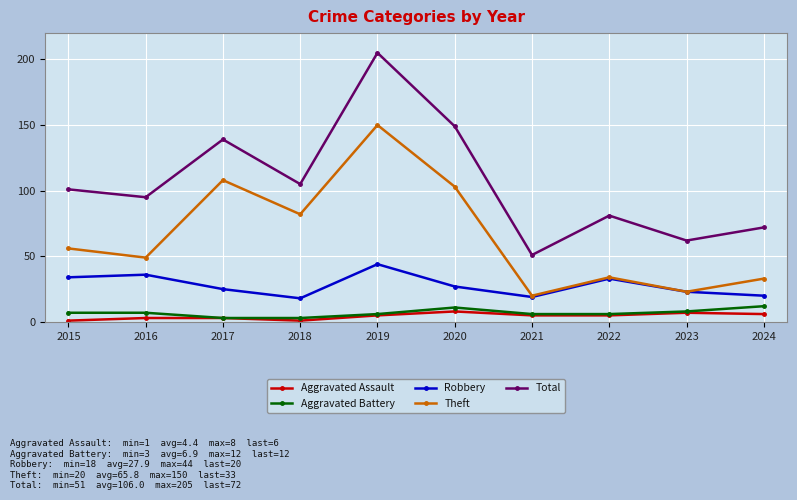

In Total, how many points are higher than both neighbors (excluding endpoints)?

3